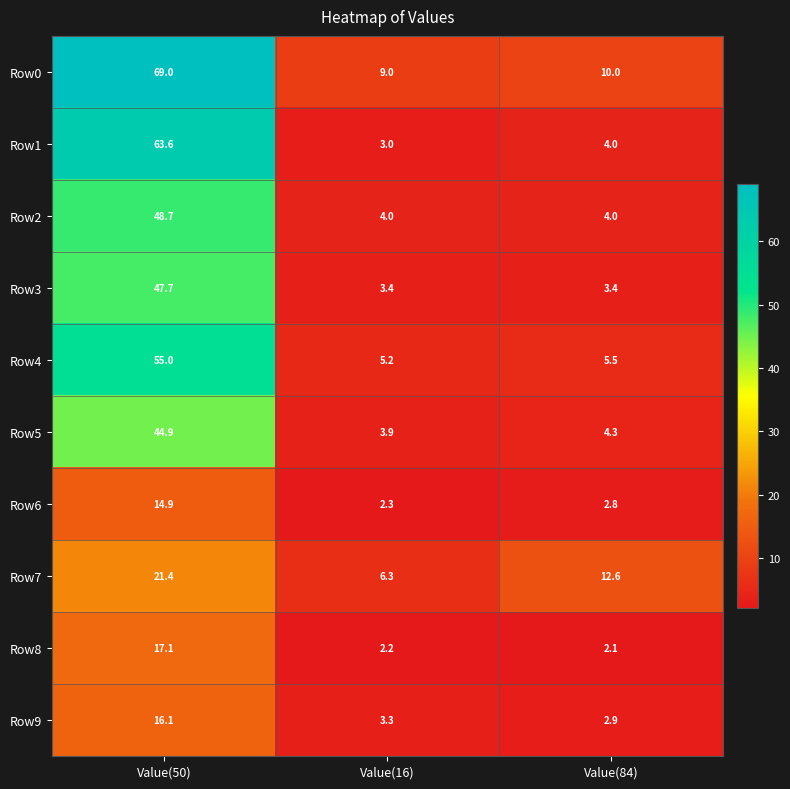

True or false: Row4 has a value of 5.2 at Value(16).

True